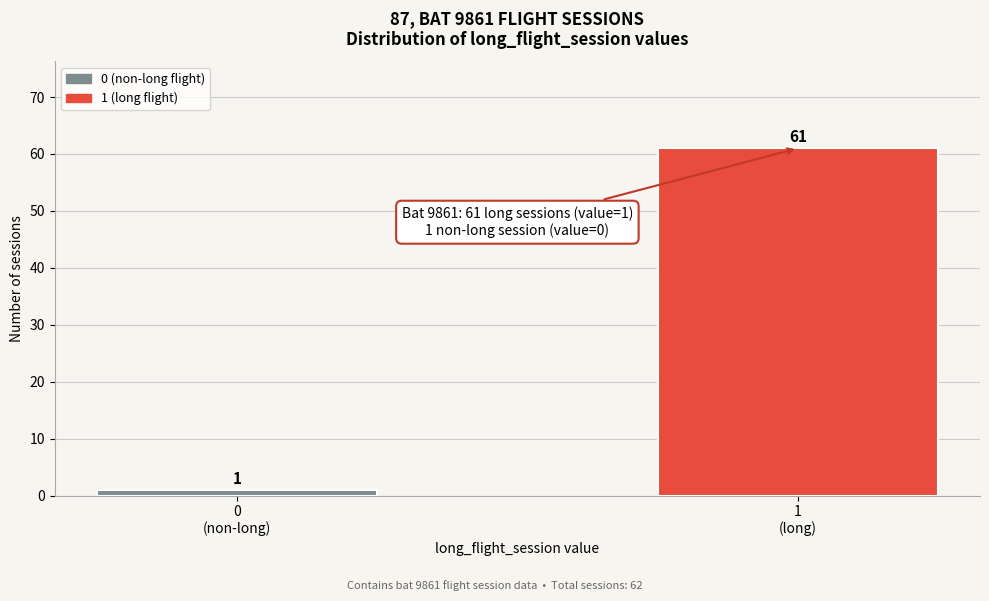

Reading left to right, extract all data points from this chart.

1	61